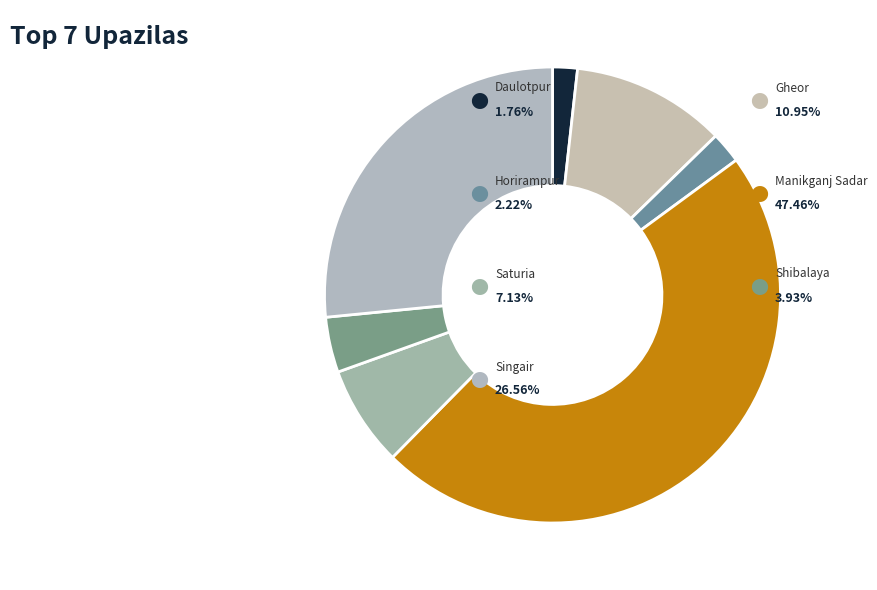

How many slices are in this pie chart?

7